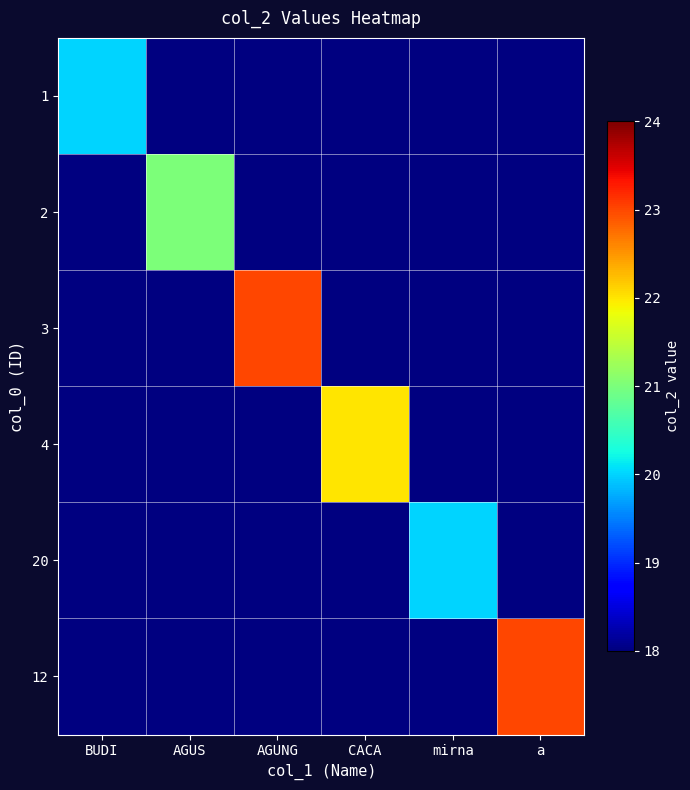

How many positive values does the 1 series have?

1